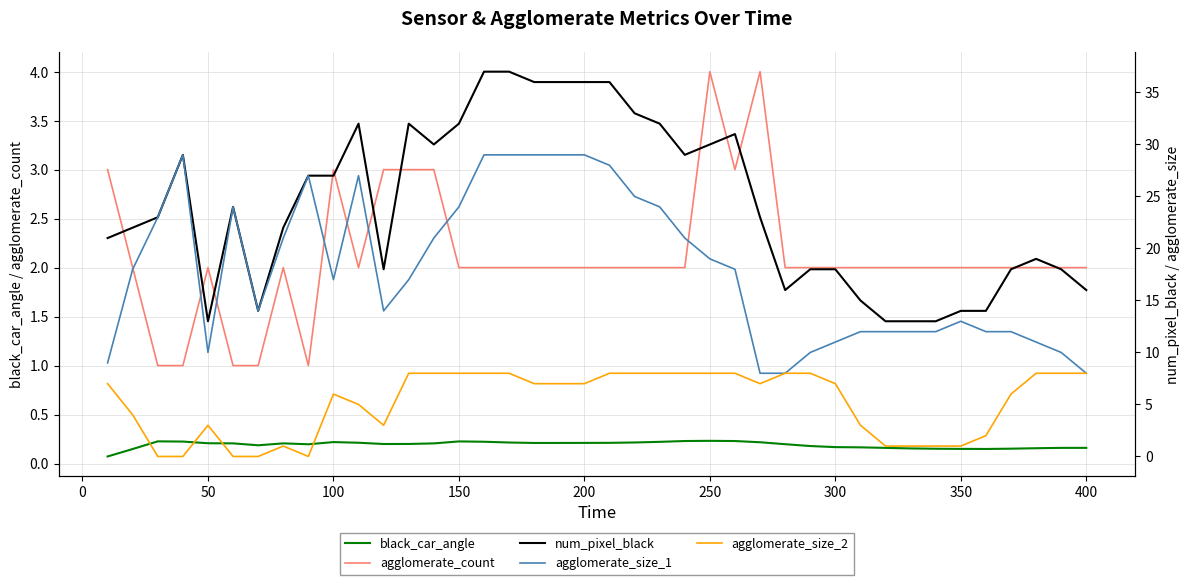

What is the average value of the agglomerate_size_1 series?

18.1